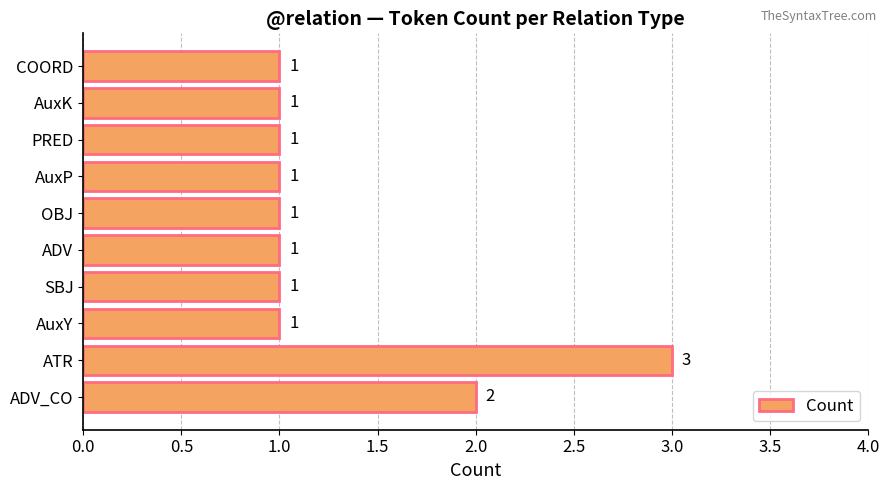

What is the greatest value displayed?

3